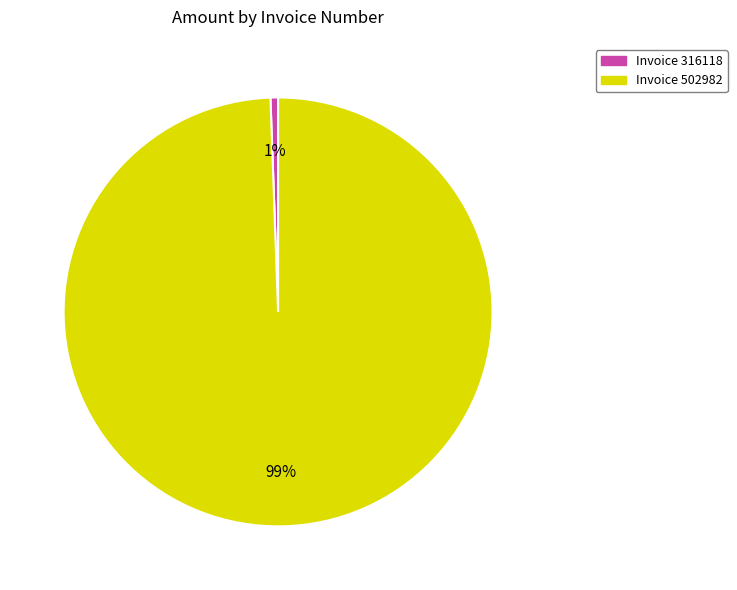

Is there a majority slice in this chart?

Yes